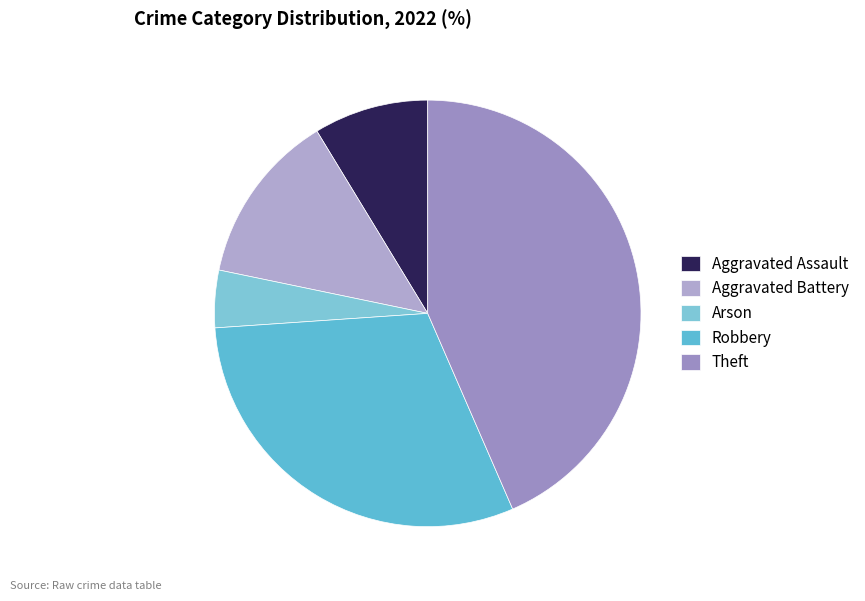

To the nearest percent, what is the difference between the Arson and Robbery slice percentages?

26%